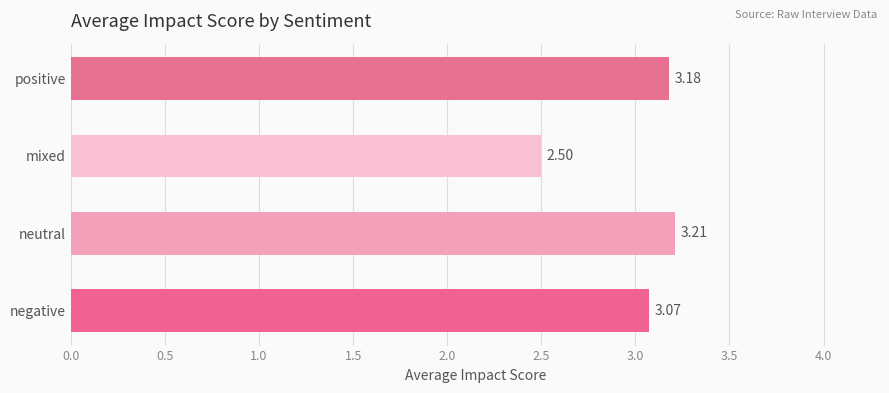

Between mixed and neutral, which is larger?

neutral